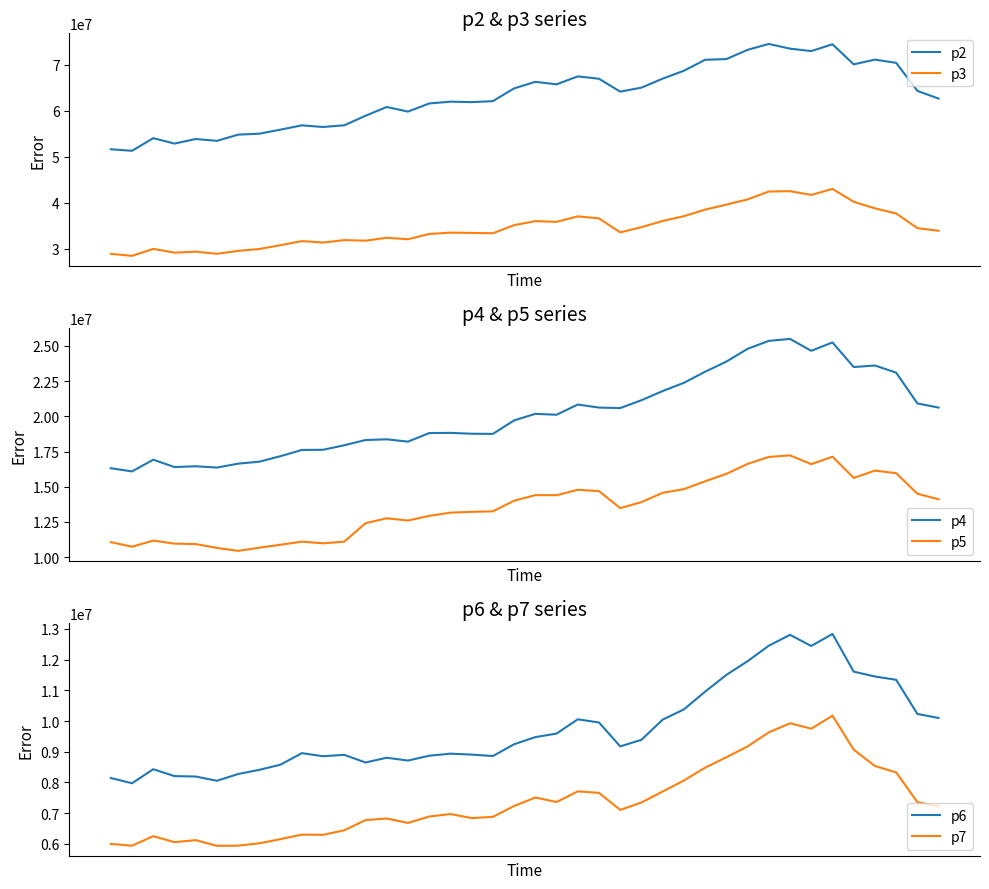

At 18, list the series in order from largest to smallest.

p2, p3, p4, p5, p6, p7